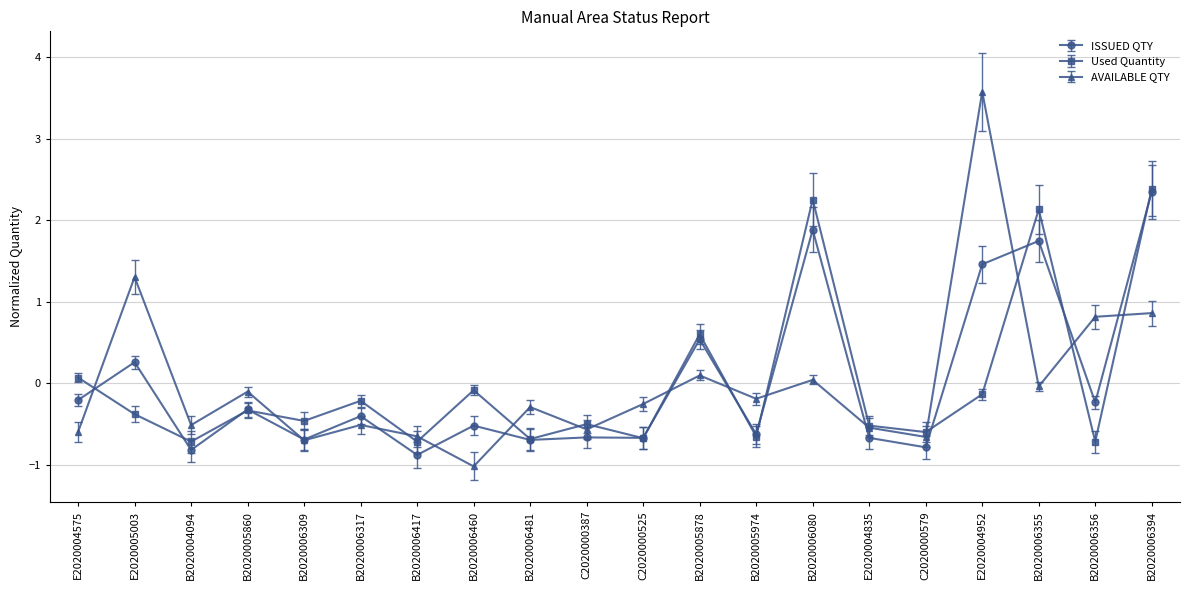

True or false: Used Quantity has more than 0 interior local peaks.

True